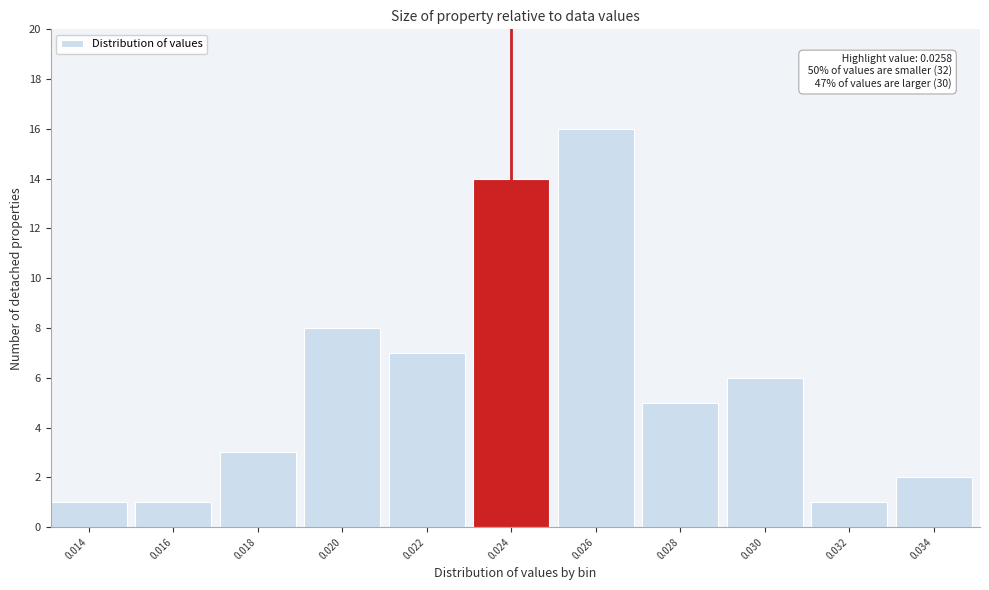

Reading left to right, list all the values displayed in this chart.

1	1	3	8	7	14	16	5	6	1	2